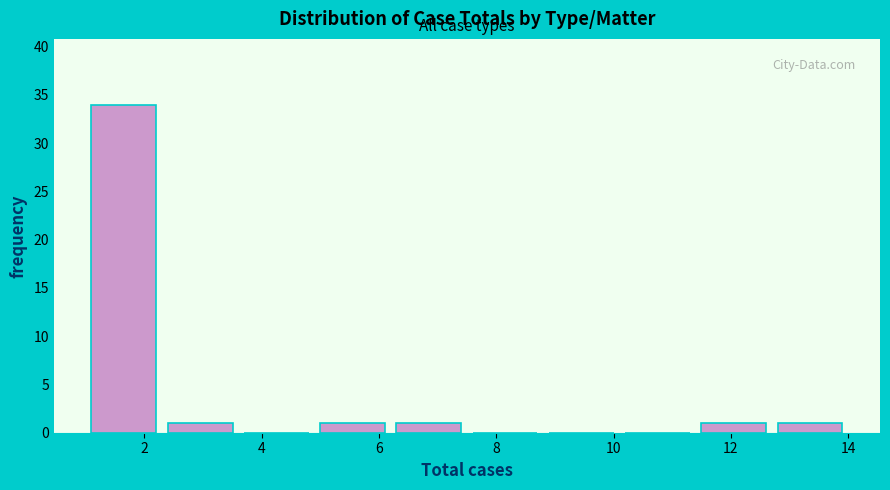

Reading left to right, list every bar in this chart as the range it spans on the x-axis followed by its height. Neither the bar edges nor the heights are printed on the chart, so give them approximately, as read against the axes.

1.0 to 2.3: 34
2.3 to 3.6: 1
3.6 to 4.9: 0
4.9 to 6.2: 1
6.2 to 7.5: 1
7.5 to 8.8: 0
8.8 to 10.1: 0
10.1 to 11.4: 0
11.4 to 12.7: 1
12.7 to 14.0: 1